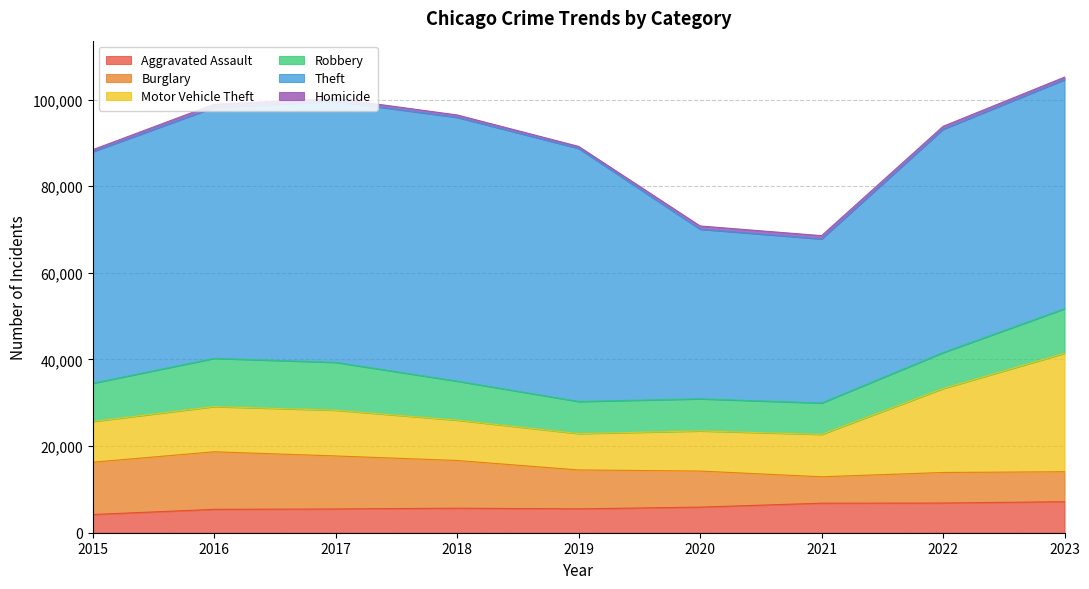

What is the average value of the Theft series?

52507